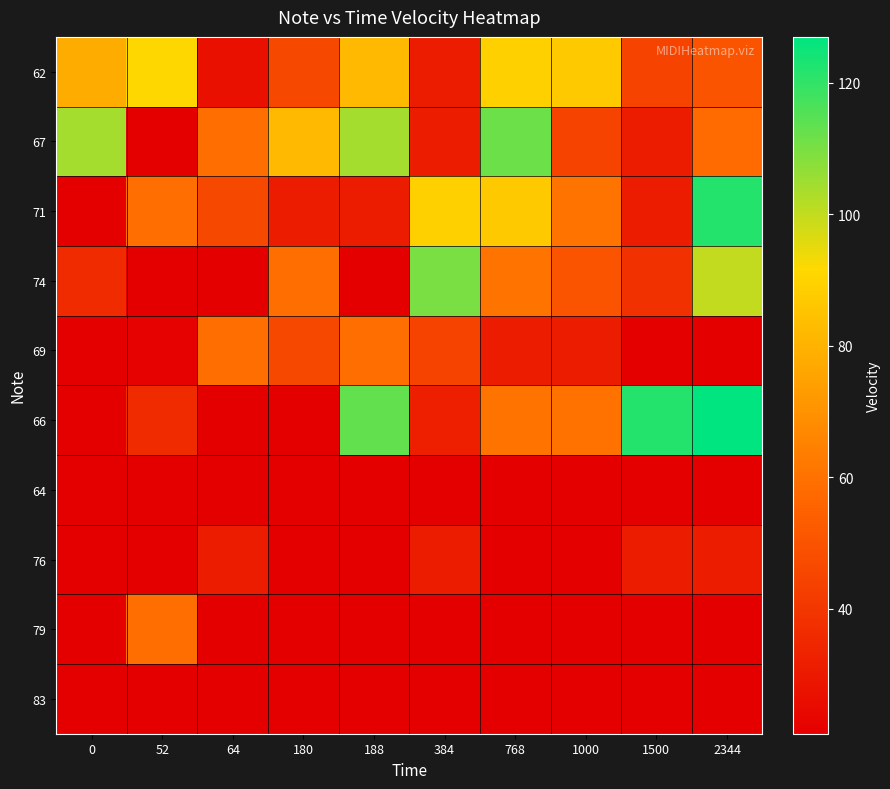

Which series has the largest range (max minus min)?

66